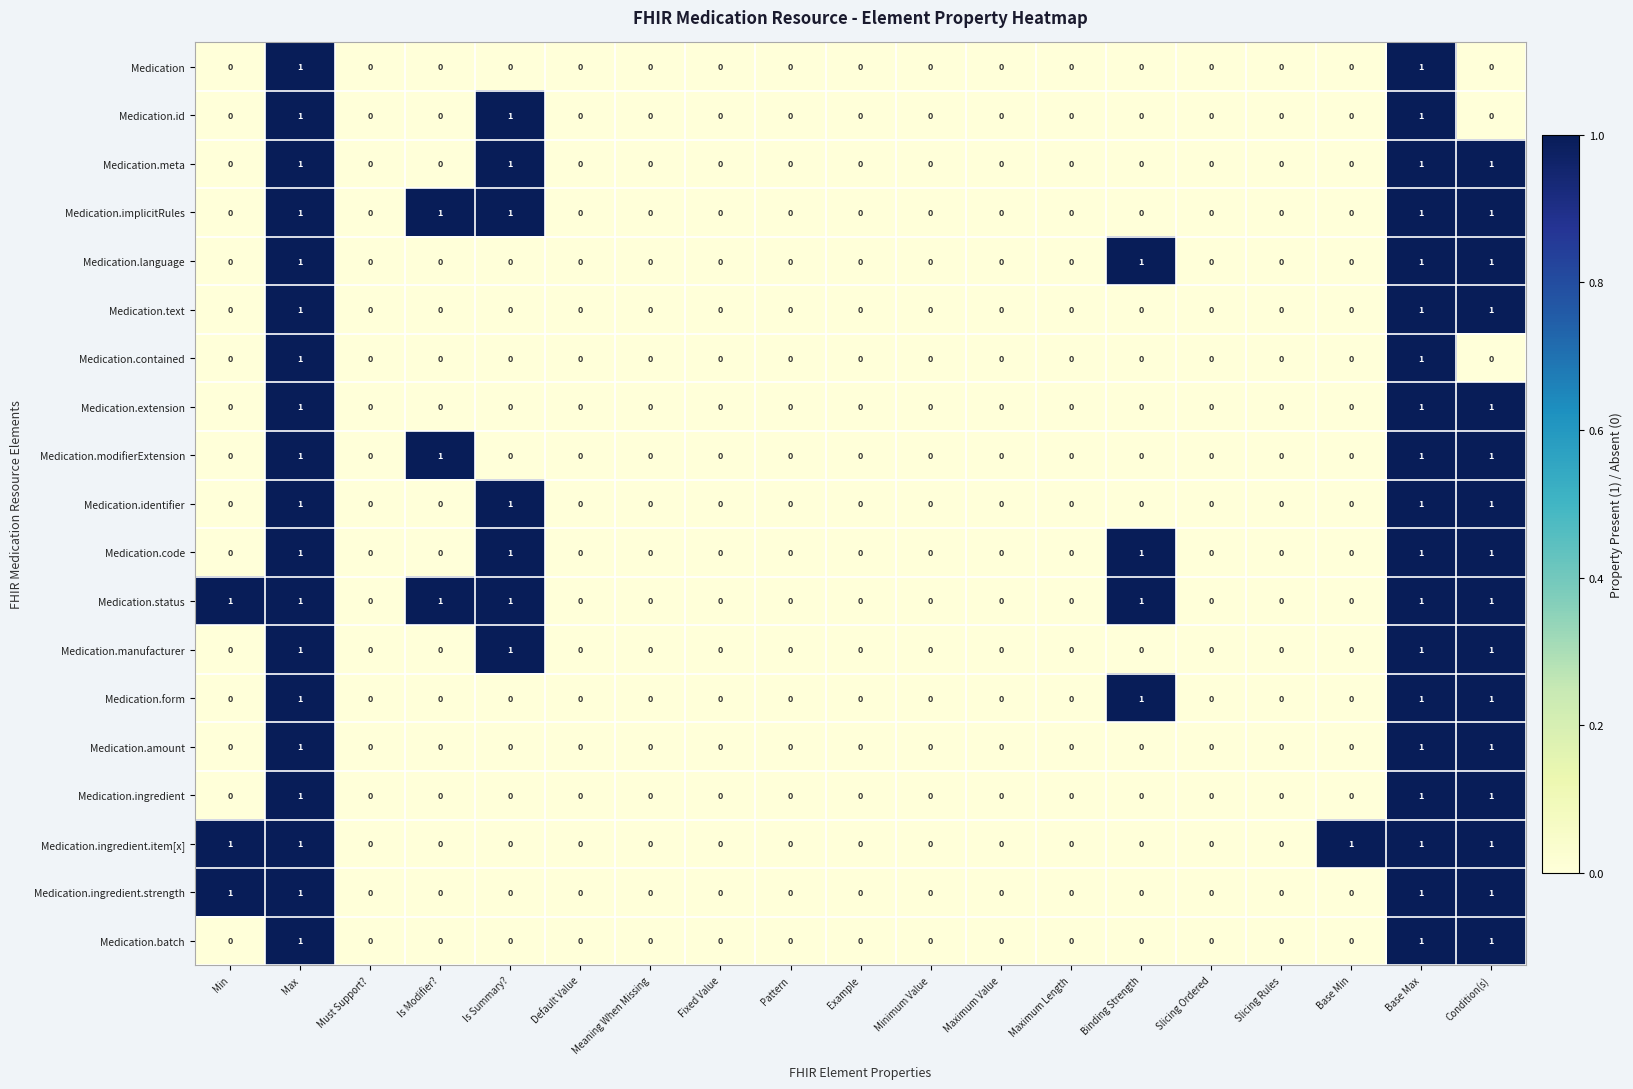

How many values in the Medication.status series exceed 0?

7